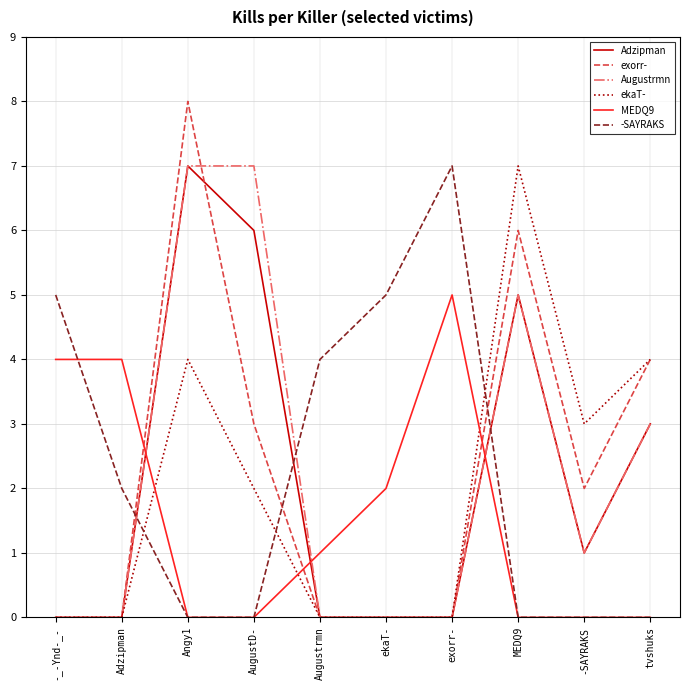

At how many categories does at least one series exceed 1?

10